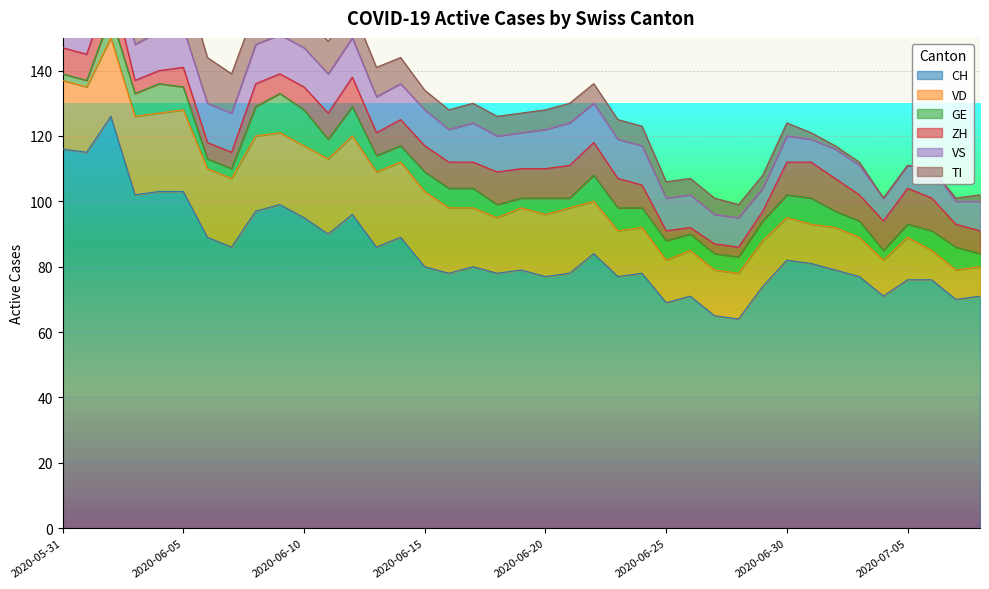

In VS, how many points are higher than both neighbors (excluding endpoints)?

4